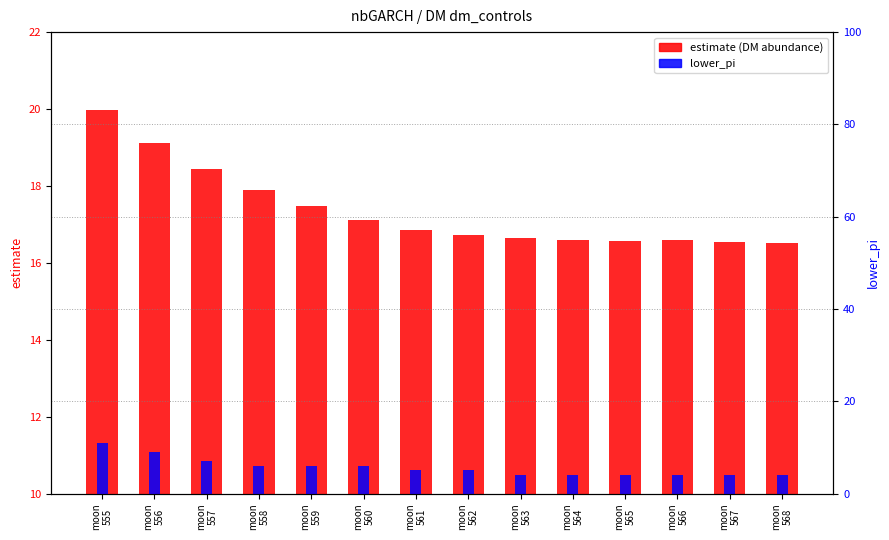

Which series has the largest total across all categories?

estimate (DM abundance)